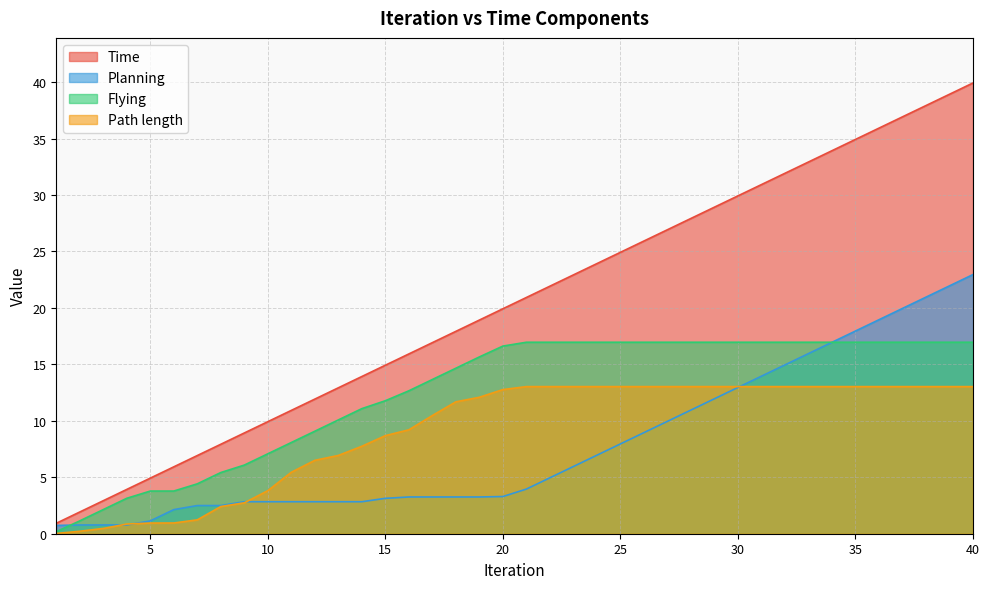

At which label does Path length reach its peak?

21